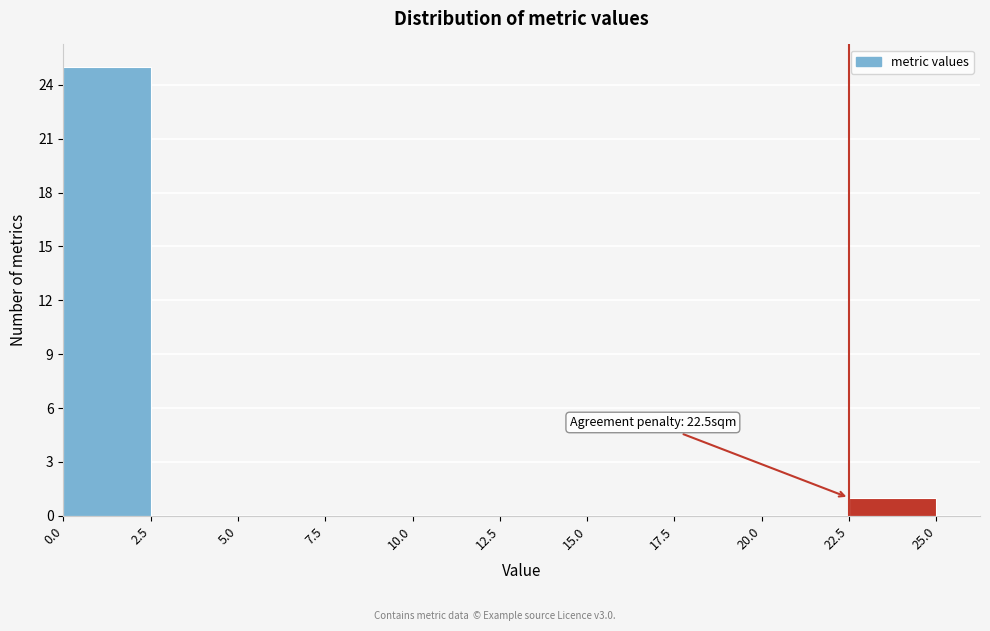

Over which range of the x-axis is the bar tallest?

0.0 to 2.5